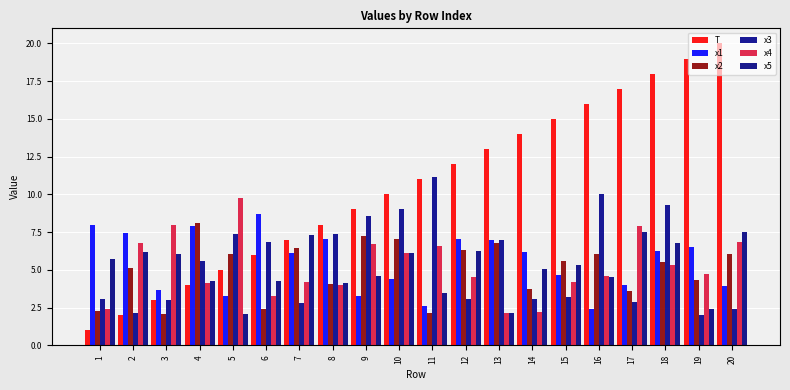

Is it true that x2 equals 6.0 at 5?

True